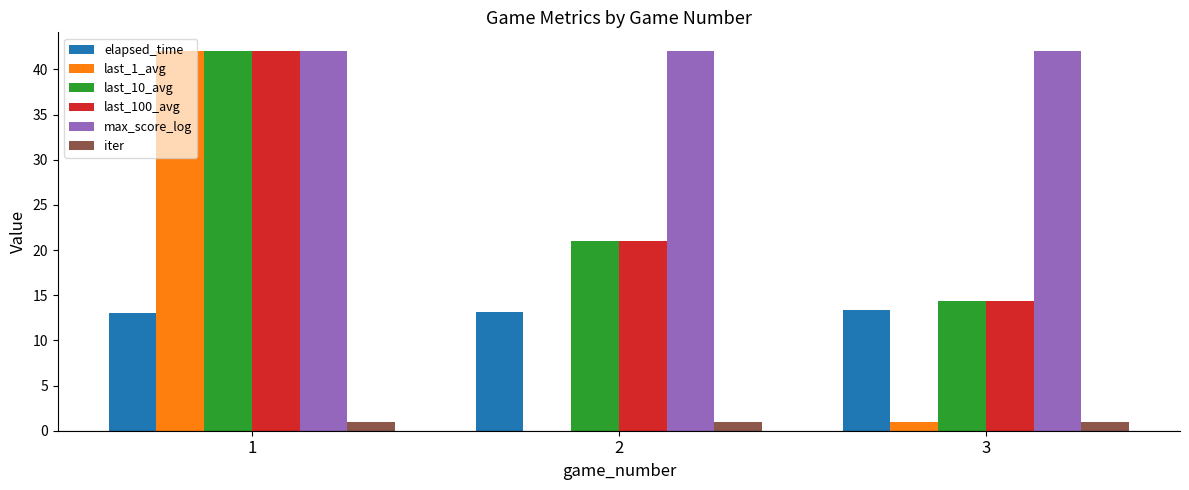

At which label does last_100_avg reach its peak?

1